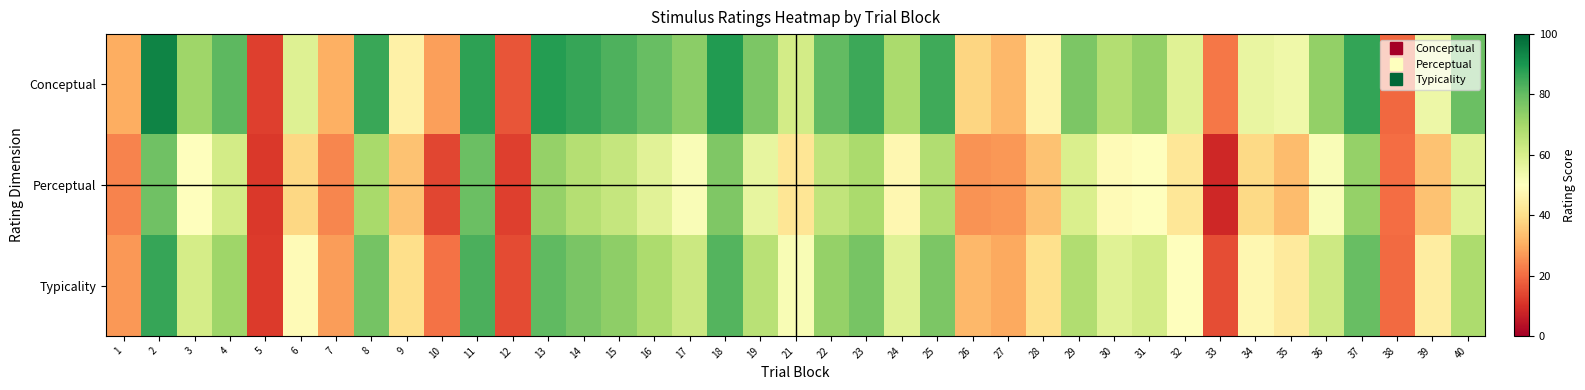

Which series has the largest range (max minus min)?

Conceptual